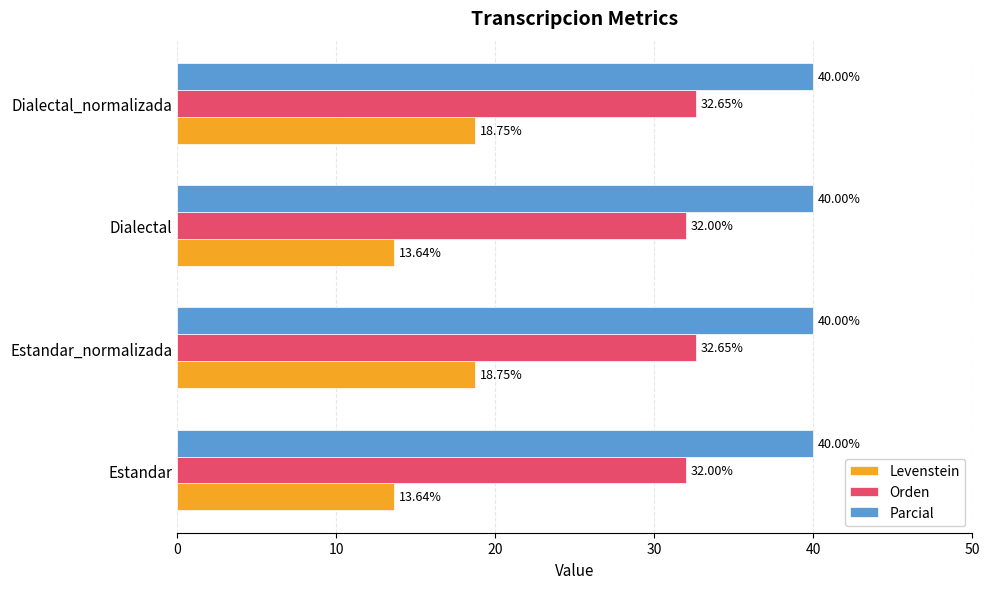

At how many categories does at least one series exceed 31?

4